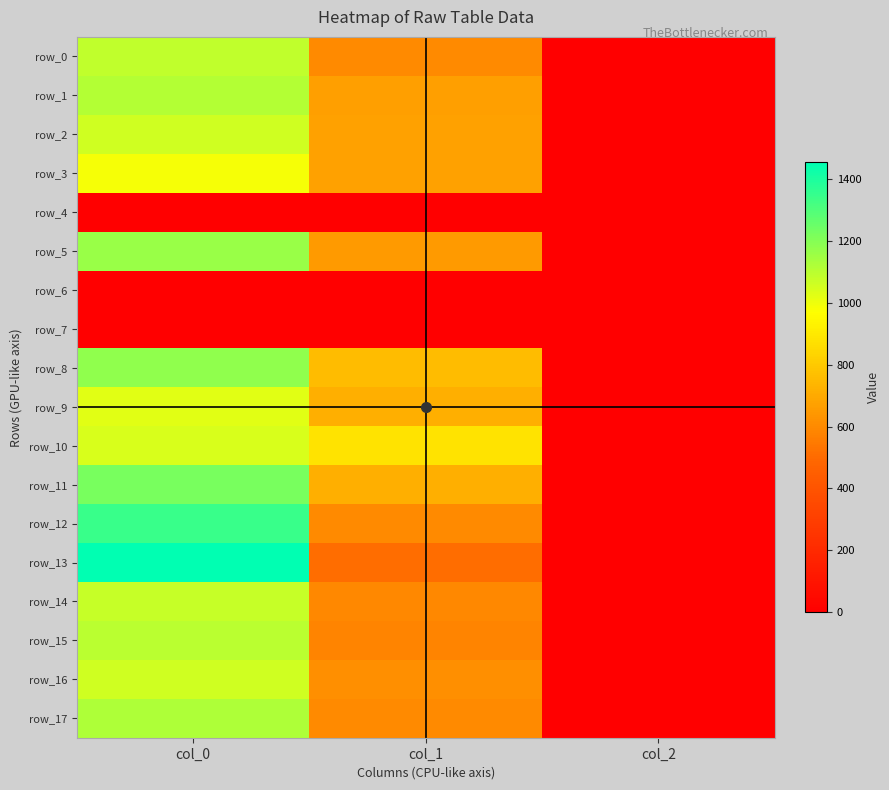

What is the lowest value of the row_11 series?

2.0